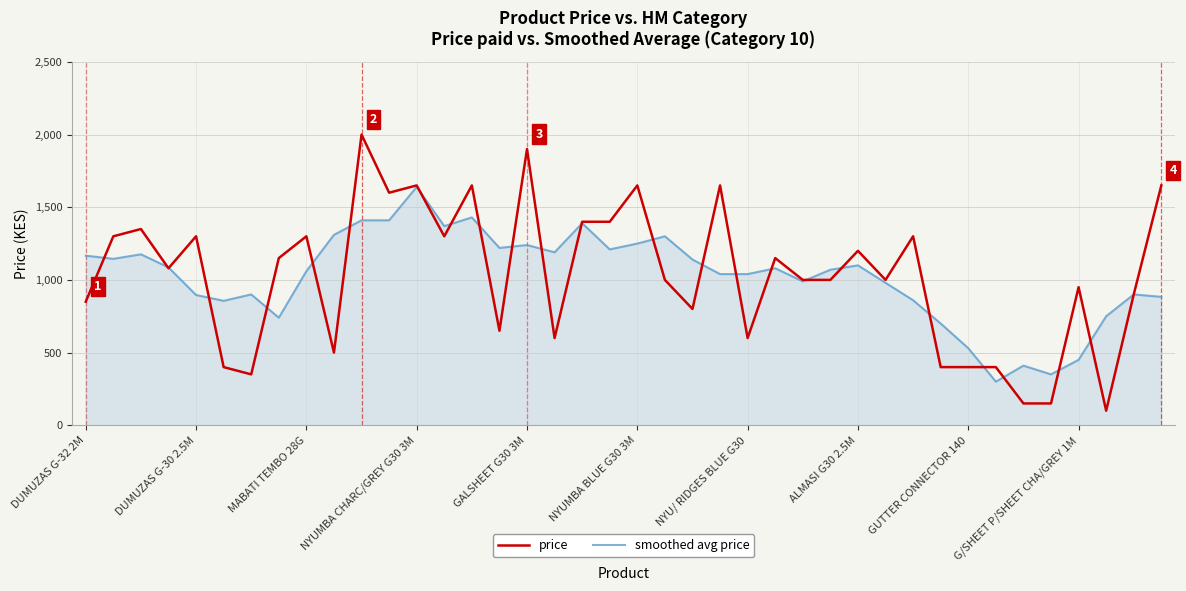

Which series has the widest spread of values?

price